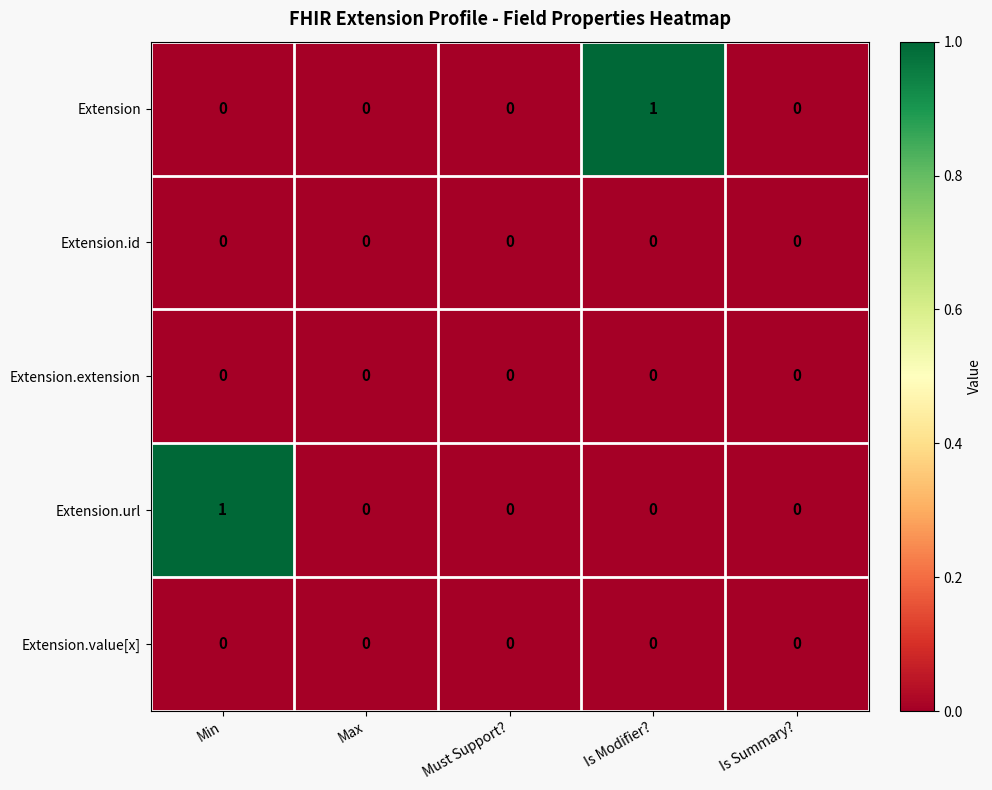

The Extension.value[x] series shows 0 at Max. True or false?

True